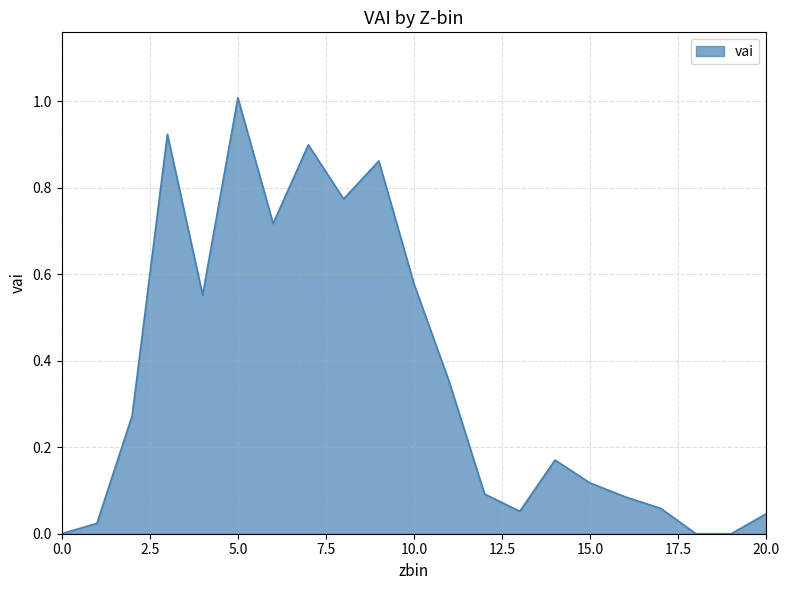

What is the maximum value shown in the chart?

1.0